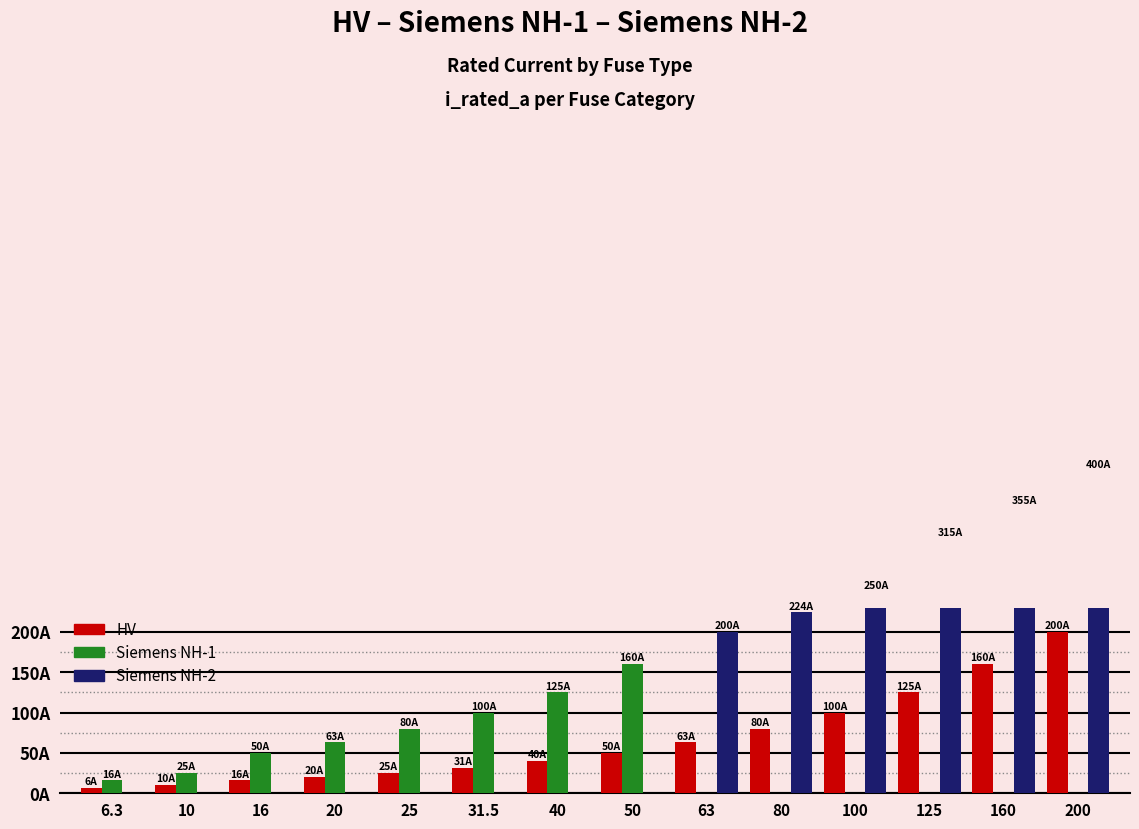

How many groups of bars are there?

14